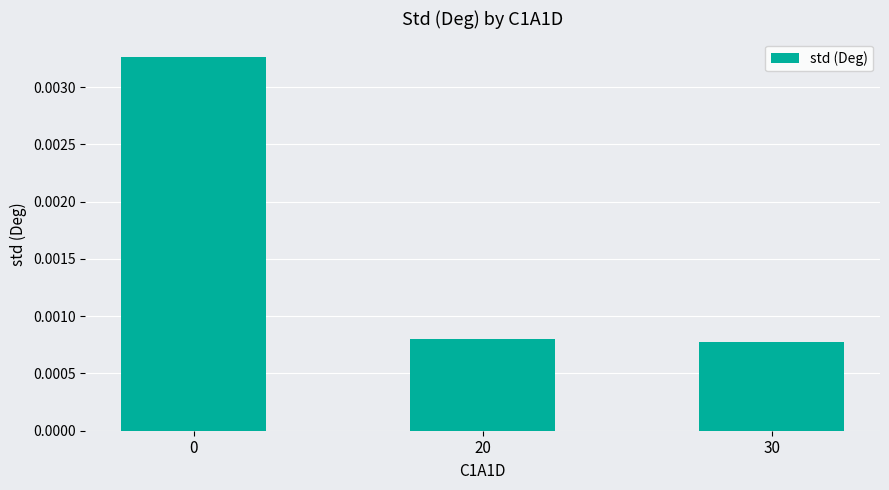

How many values are between 0 and 1?

3